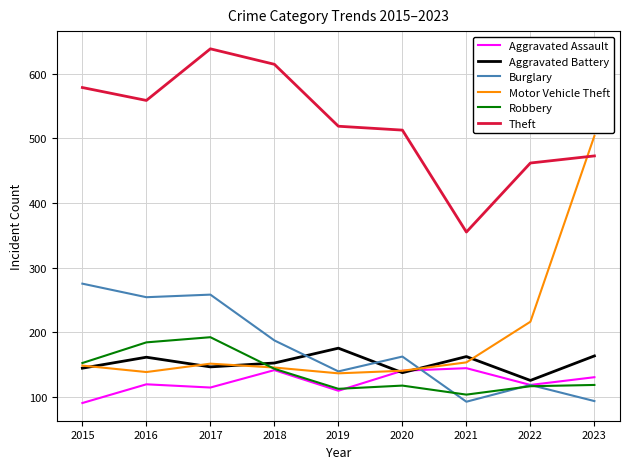

The value of Robbery at 2020 is 31. True or false?

False